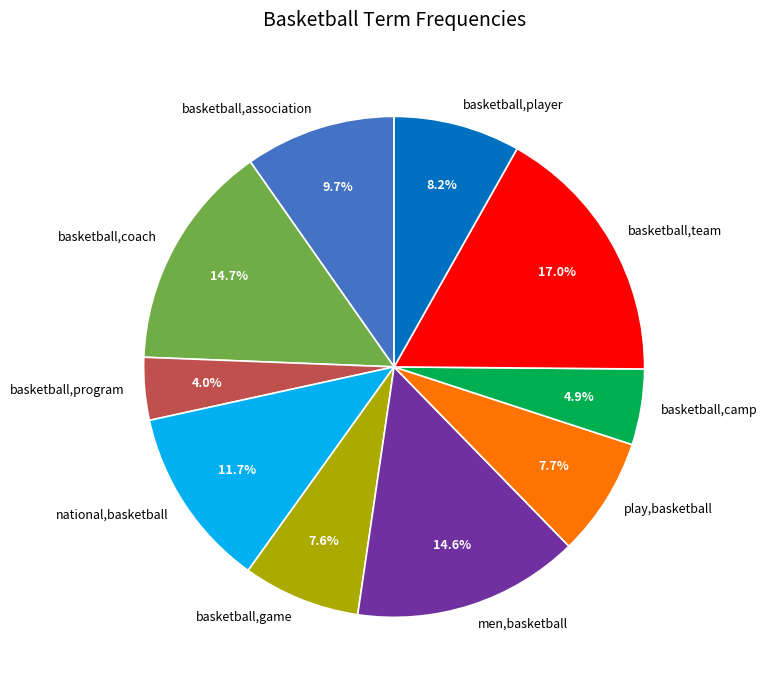

Approximately how many times larger is the value at basketball,player compared to basketball,team?

0.5